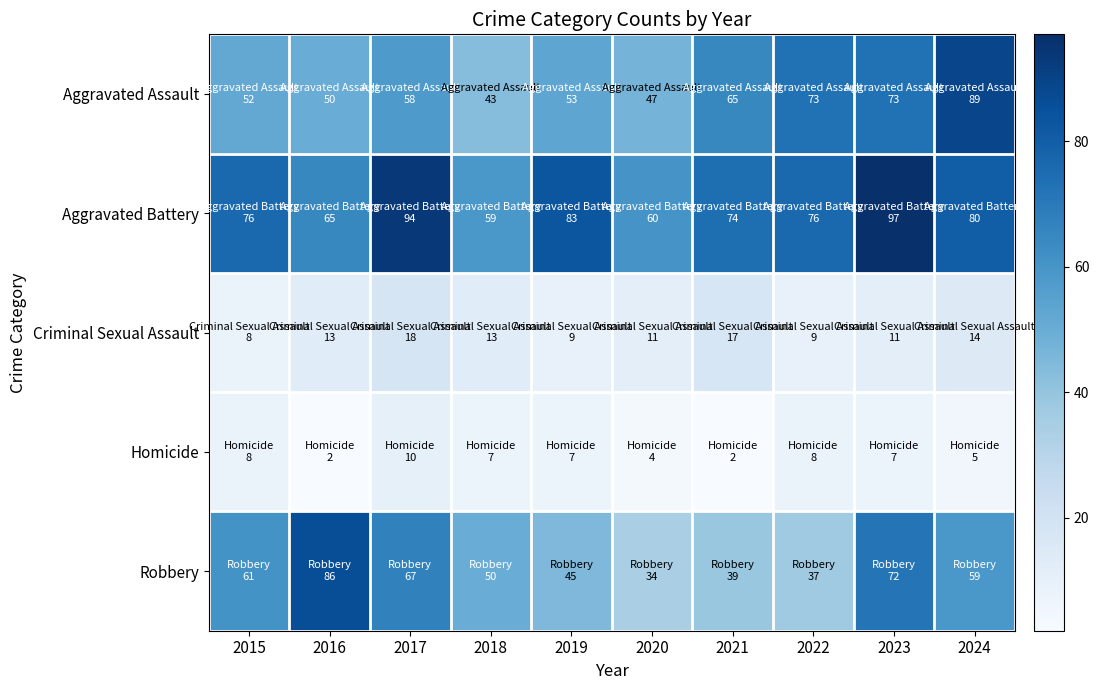

Reading left to right, transcribe all the data shown in this chart.

Aggravated Assault: 2015=52	2016=50	2017=58	2018=43	2019=53	2020=47	2021=65	2022=73	2023=73	2024=89
Aggravated Battery: 2015=76	2016=65	2017=94	2018=59	2019=83	2020=60	2021=74	2022=76	2023=97	2024=80
Criminal Sexual Assault: 2015=8	2016=13	2017=18	2018=13	2019=9	2020=11	2021=17	2022=9	2023=11	2024=14
Homicide: 2015=8	2016=2	2017=10	2018=7	2019=7	2020=4	2021=2	2022=8	2023=7	2024=5
Robbery: 2015=61	2016=86	2017=67	2018=50	2019=45	2020=34	2021=39	2022=37	2023=72	2024=59